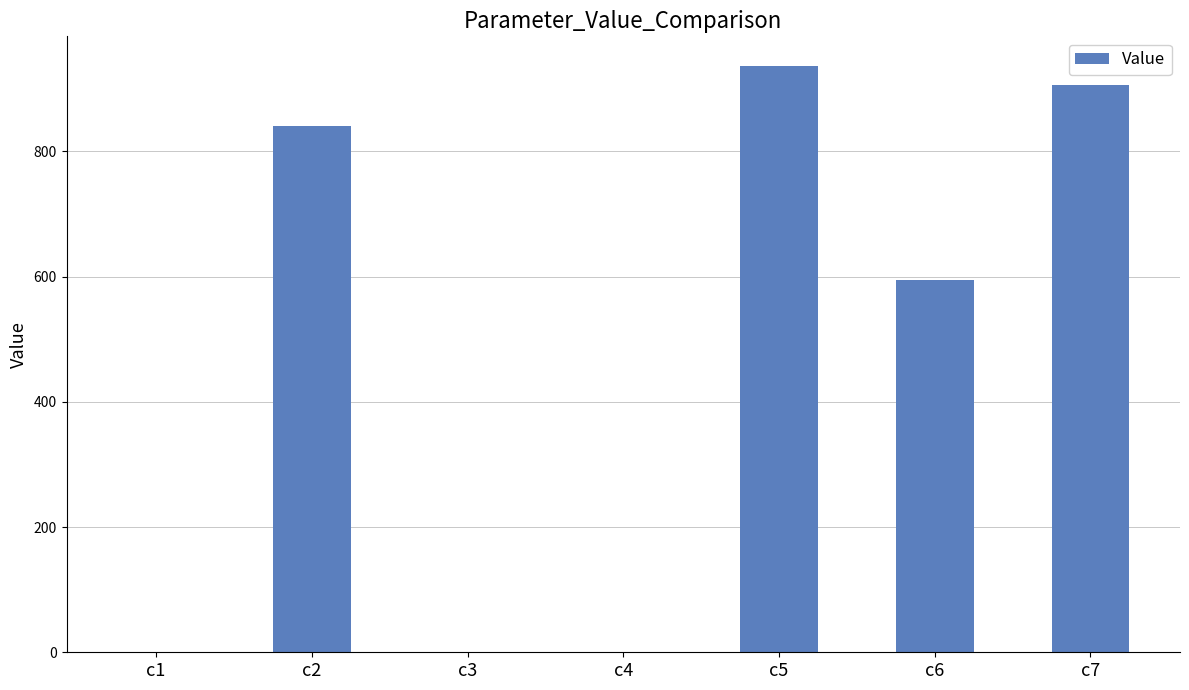

Which label corresponds to the largest value in the chart?

c5